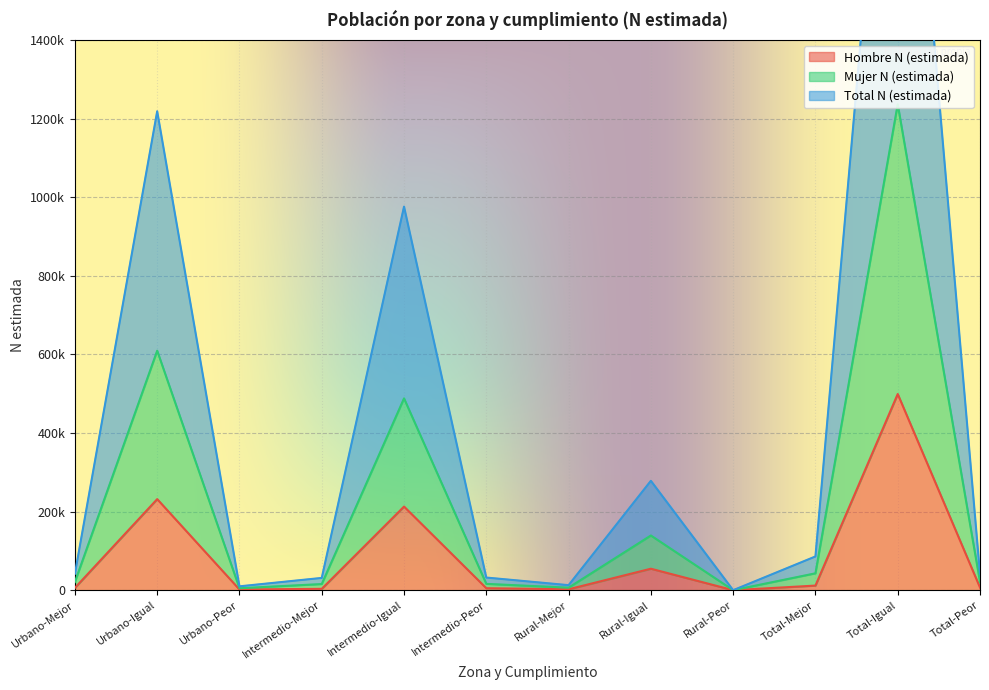

What is the difference between the Total N (estimada) values at Total-Peor and Rural-Mejor?

14611